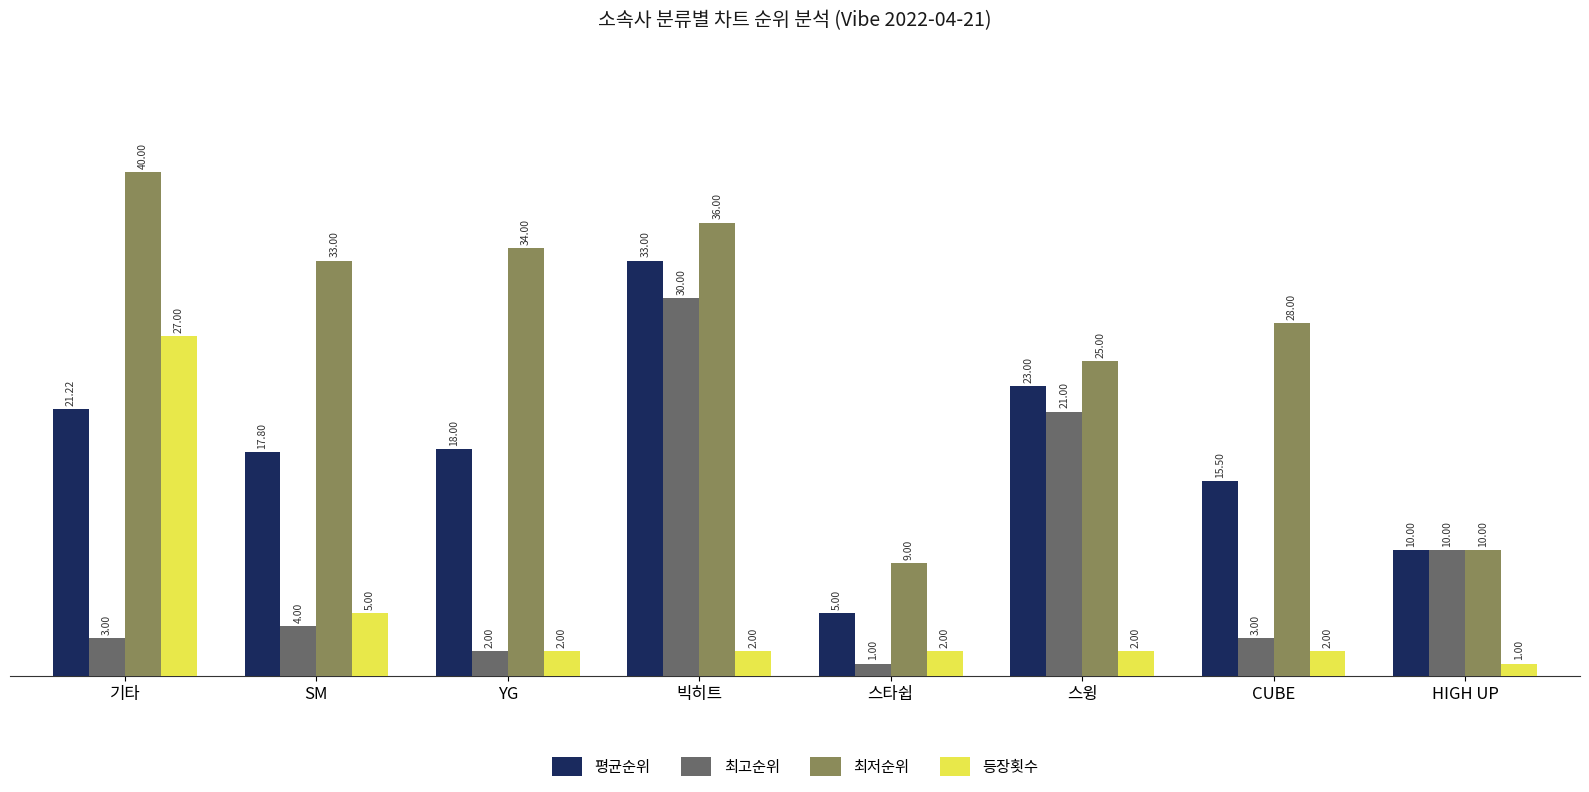

Between 스윙 and CUBE, which series saw the biggest shift?

최고순위